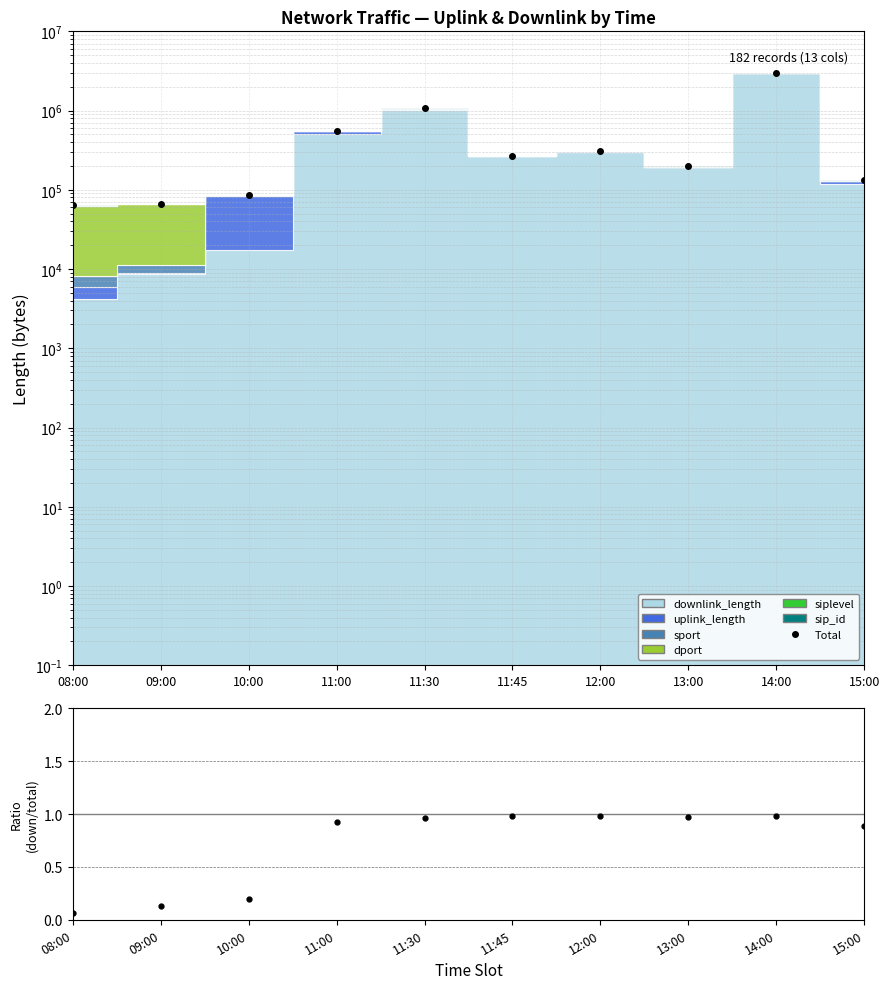

What is the maximum value shown in the chart?

3018163.1